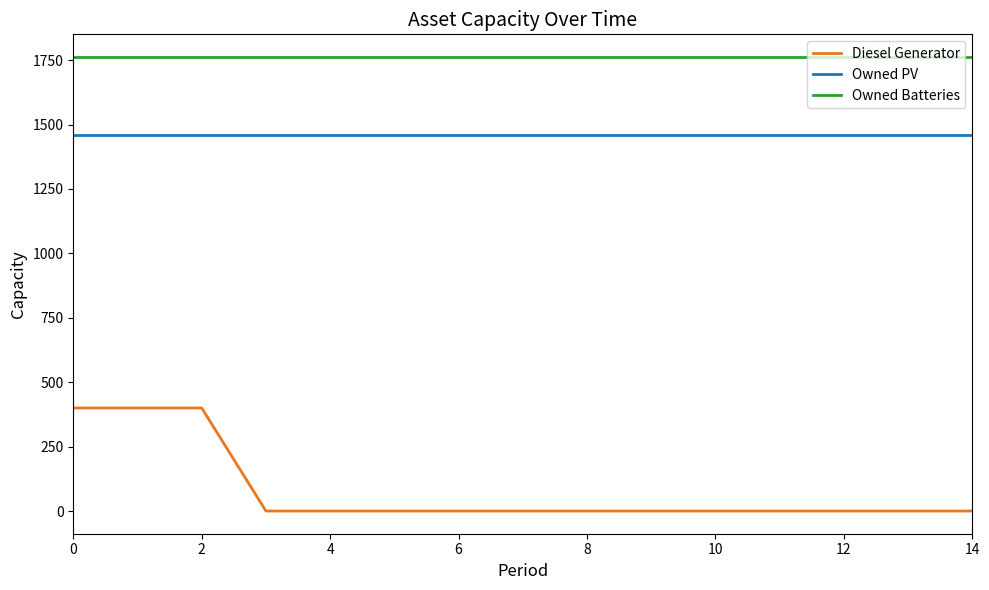

Rank the series by their average value, from lowest to highest.

Diesel Generator, Owned PV, Owned Batteries